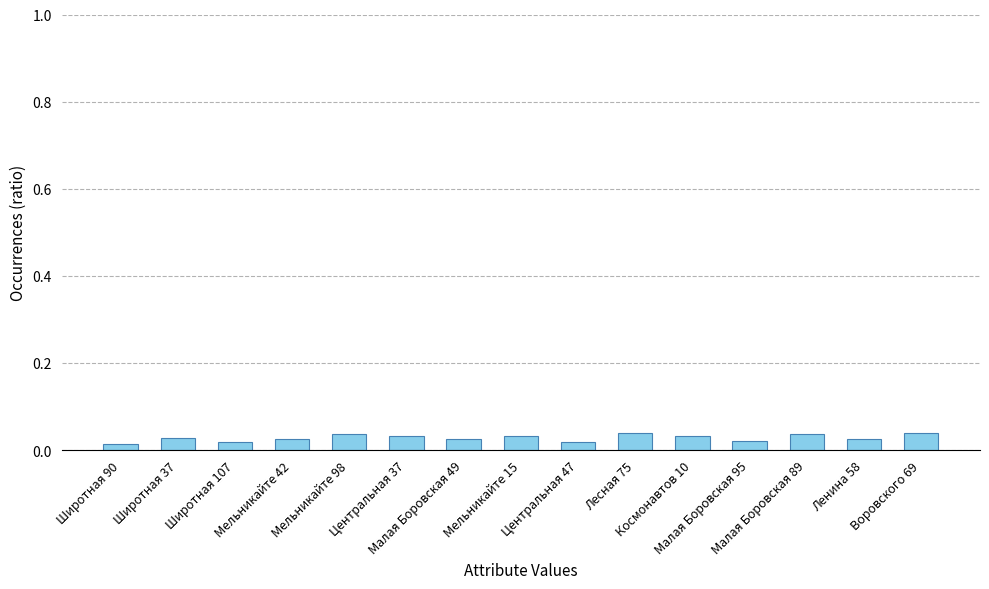

What is the sum of all values?

0.4